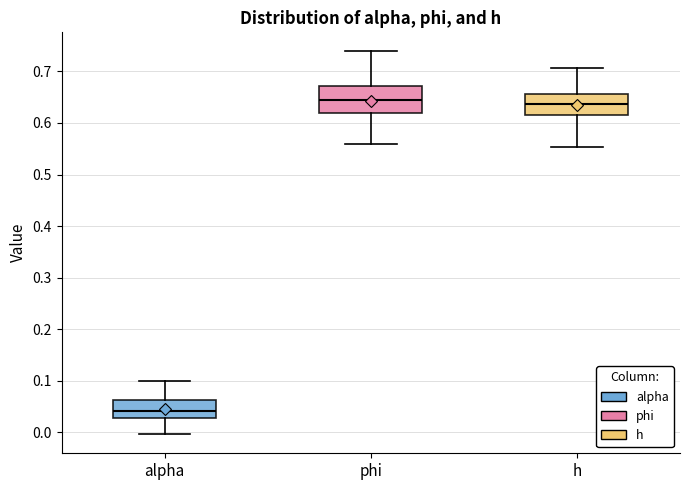

Comparing the boxes themselves (not the whiskers), which one is the tallest?

phi